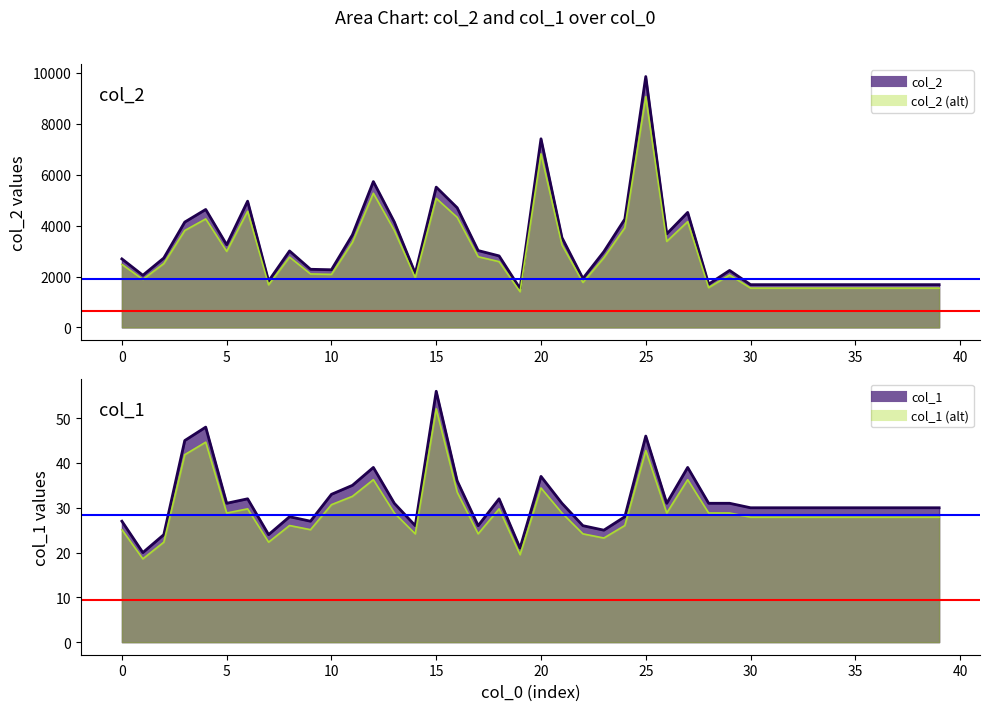

What is the greatest value displayed?

9850